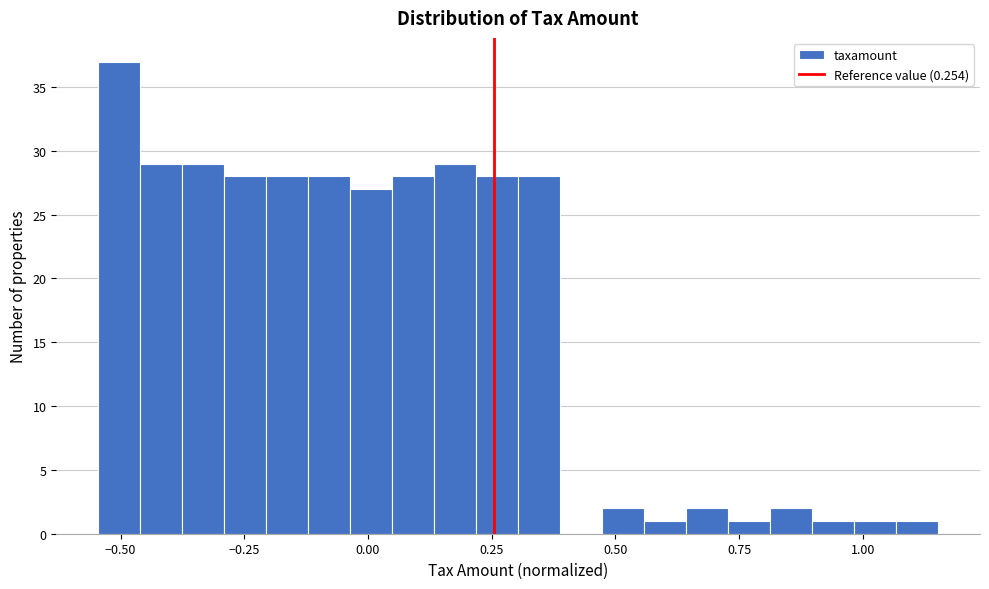

Around what value on the x-axis is the tallest bar? Give the approximate position of its centre, as read against the axis.

-0.50